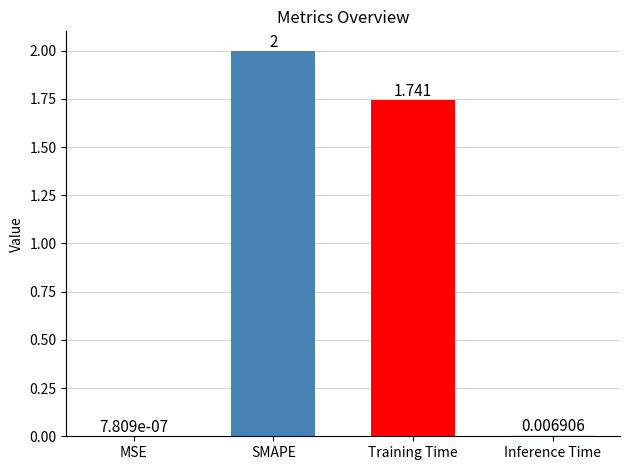

What is the change in value from SMAPE to Training Time?

-0.3